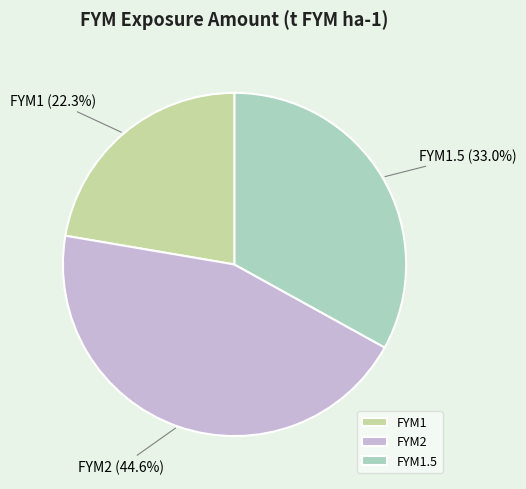

To the nearest percent, what is the combined percentage of FYM2 and FYM1?

67%